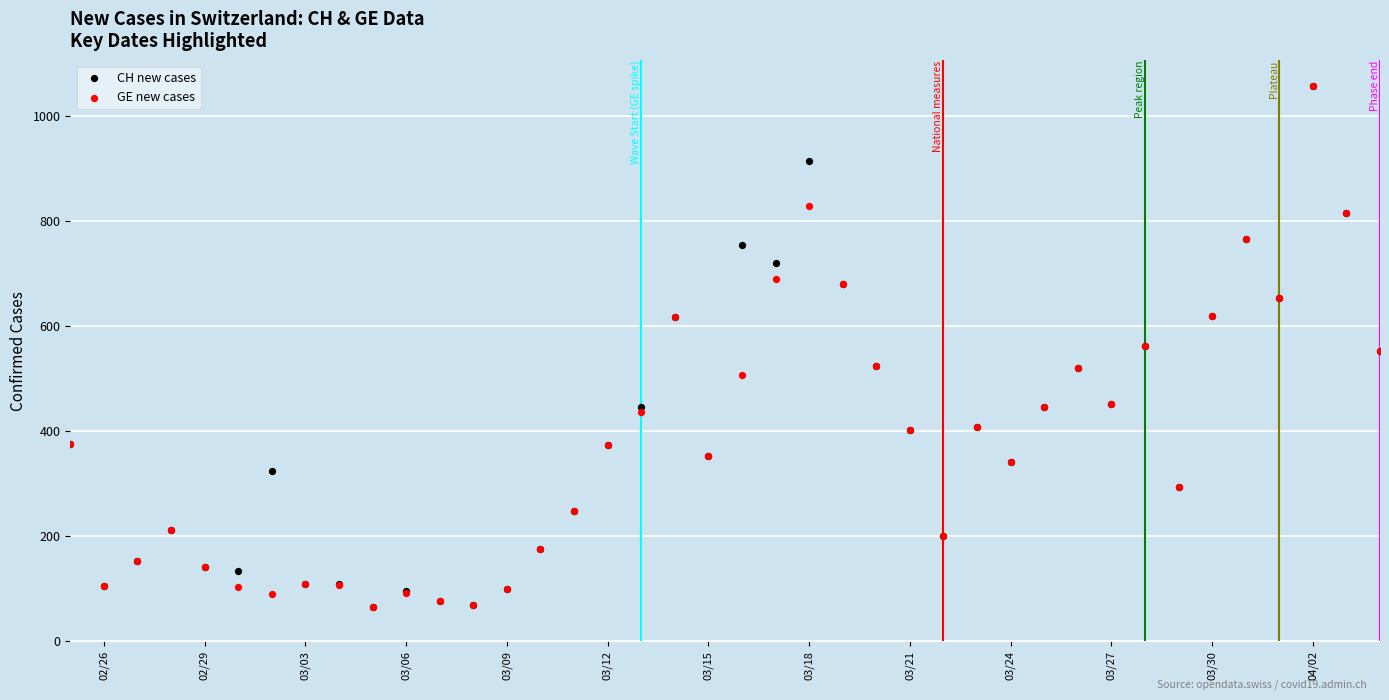

What are all the series names shown in the legend?

CH new cases, GE new cases